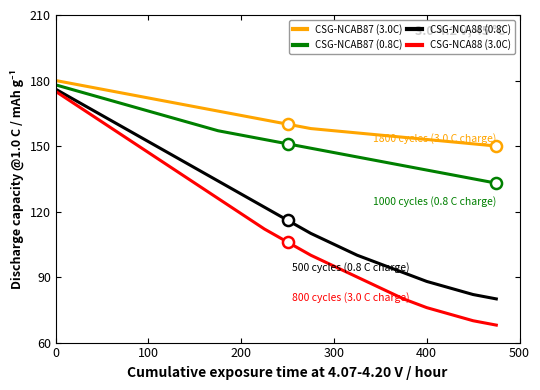

What is the greatest value displayed?

180